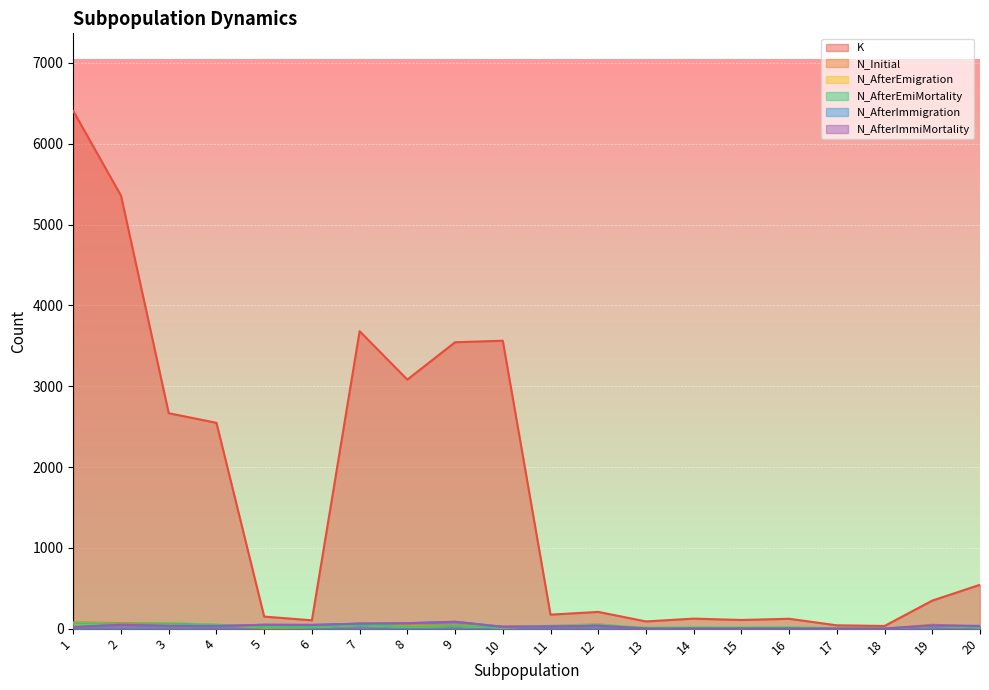

What is the average value of the K series?

1644